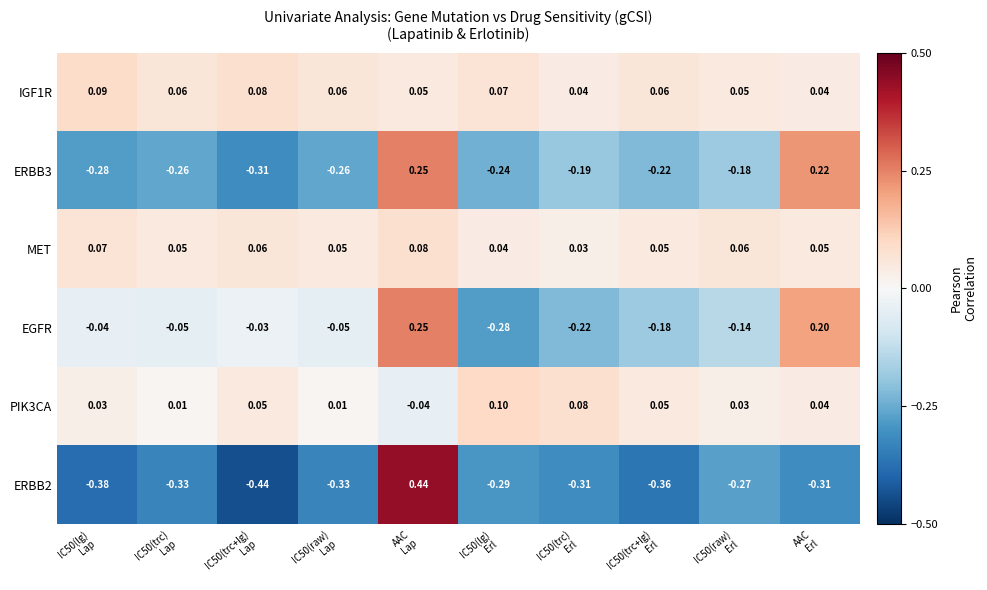

How many distinct data groups are displayed?

6